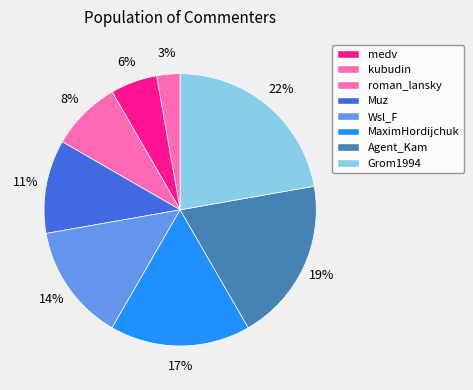

Does any single category account for the majority?

No